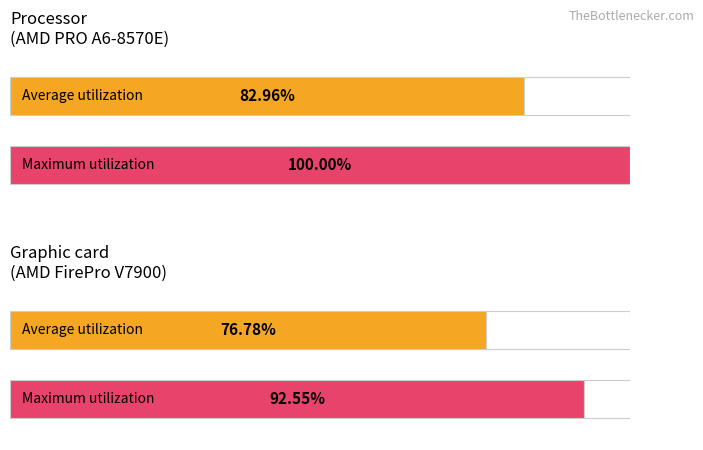

List the series in order of their peak value, highest first.

Maximum utilization, Average utilization